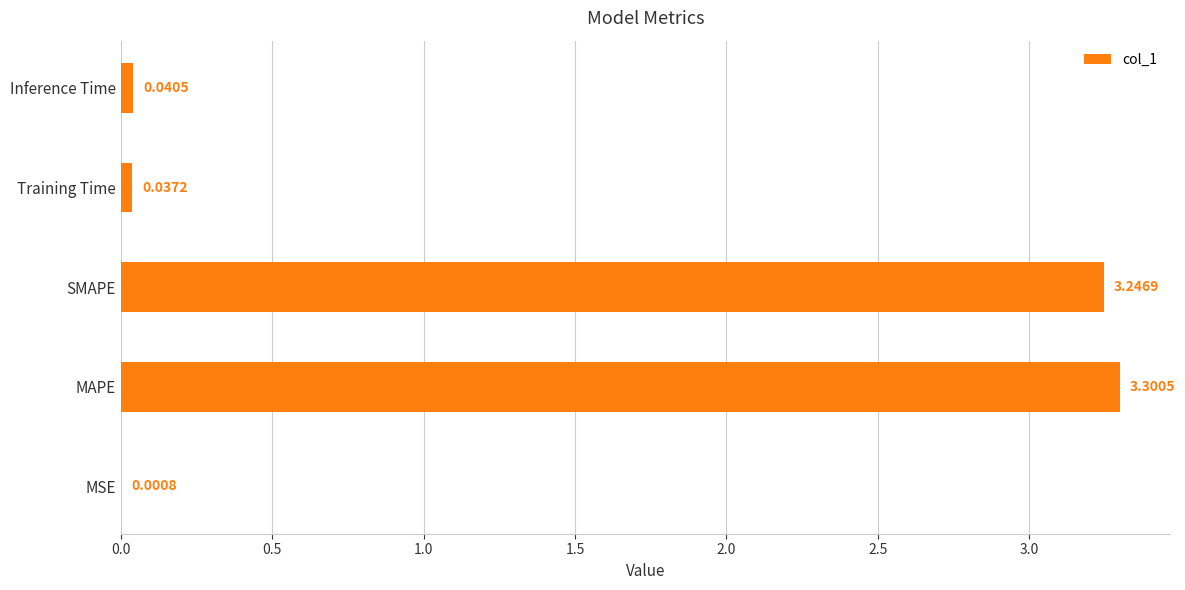

Which has a higher value, MAPE or SMAPE?

MAPE